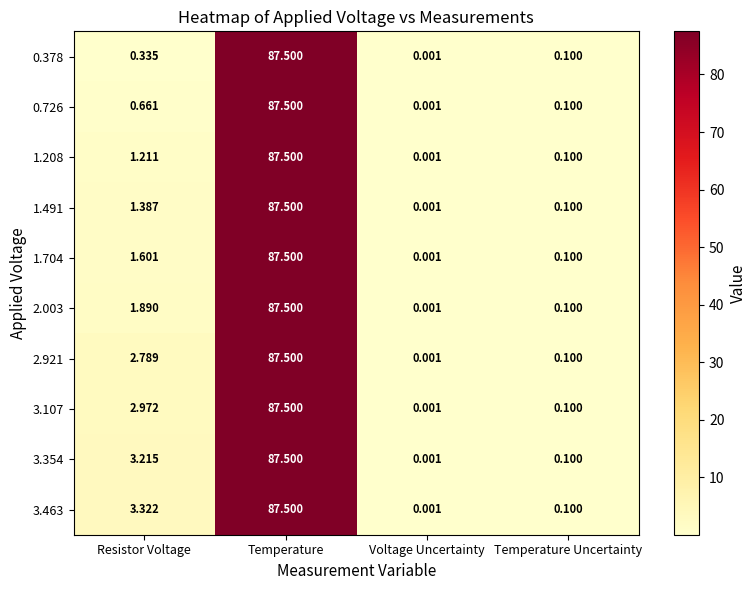

At which label does 1.704 first exceed 1?

Resistor Voltage